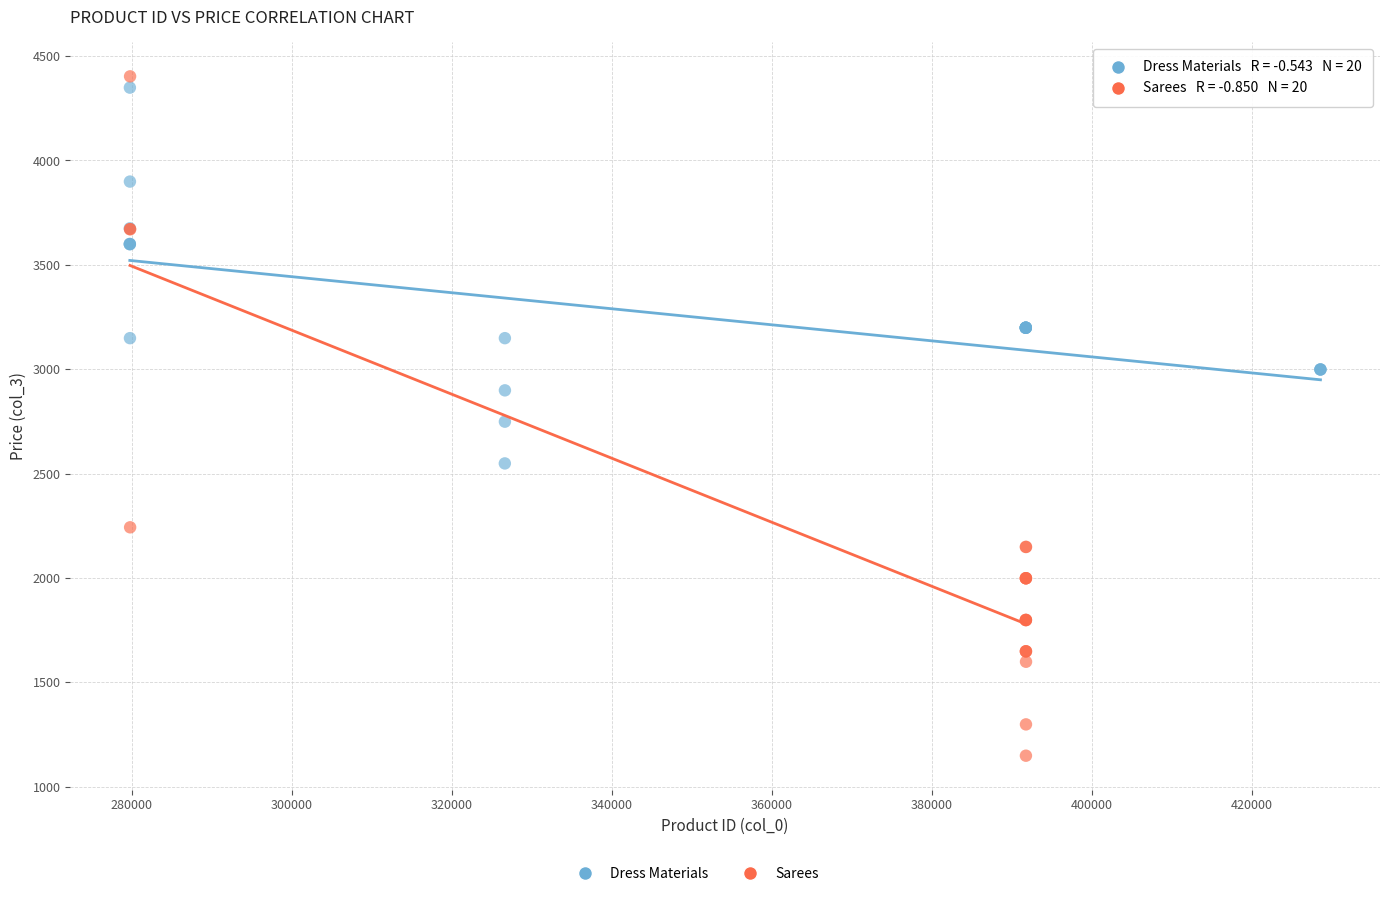

Which series reaches the minimum Y coordinate?

Sarees